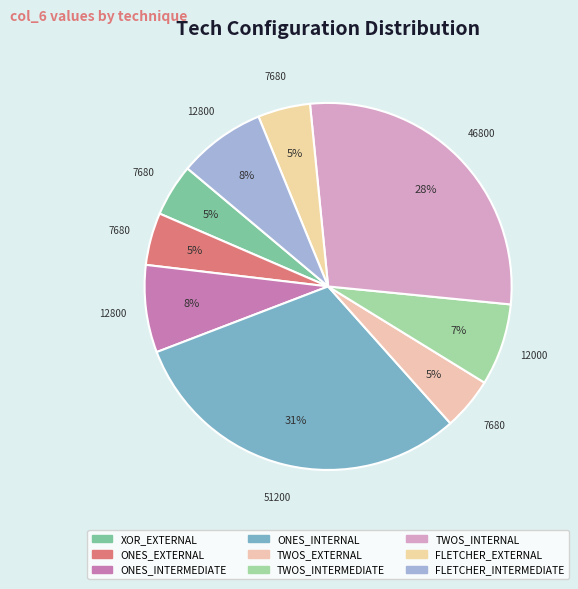

How many segments does this pie chart have?

9